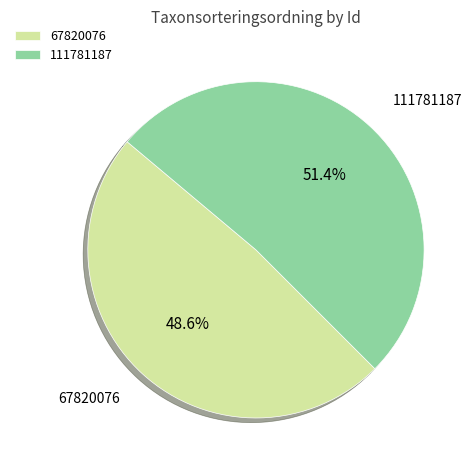

Is it true that 111781187 is 64% of the pie?

False